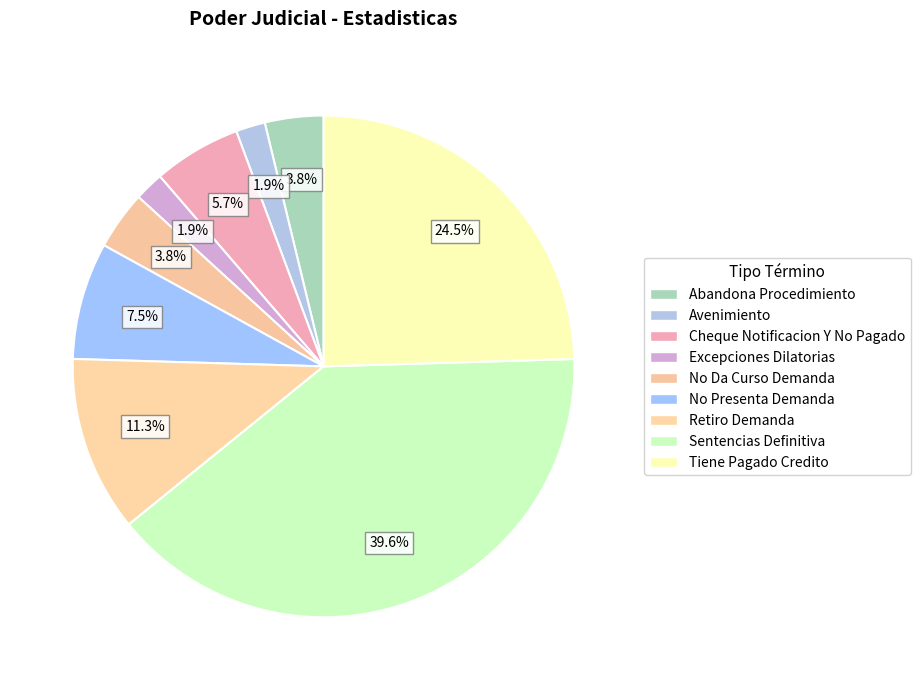

How many segments does this pie chart have?

9